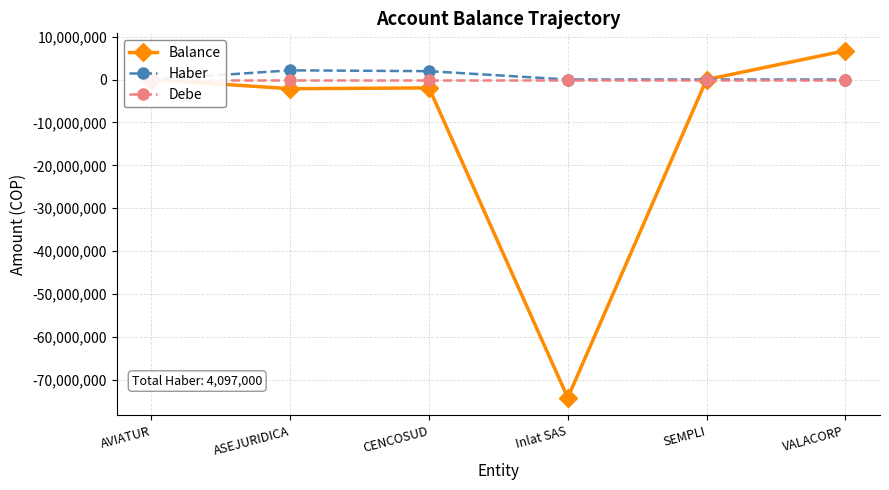

Which series has the largest range (max minus min)?

Balance